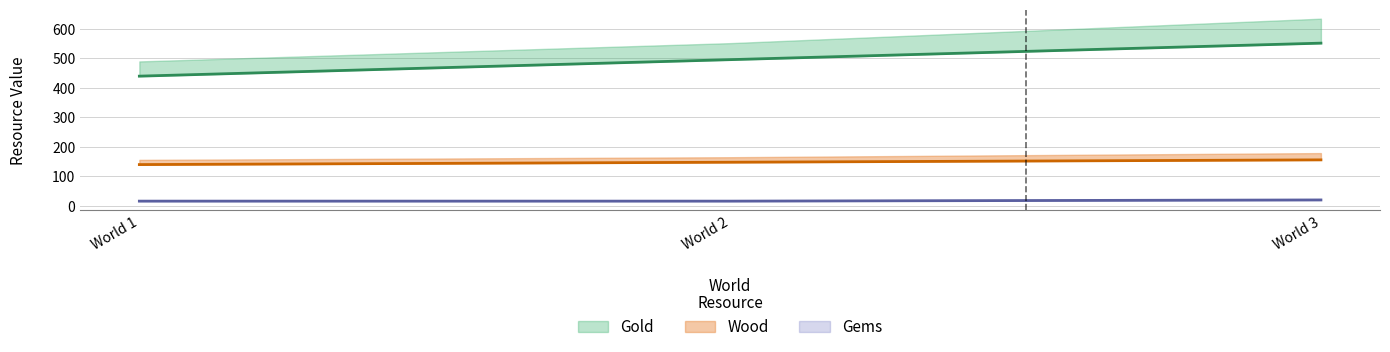

Rank the series by their average value, from lowest to highest.

Gems, Wood, Gold